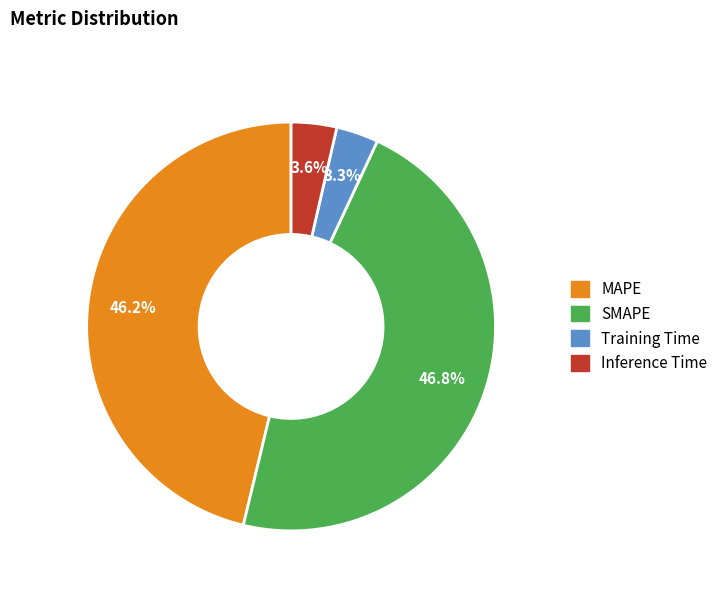

What is the largest slice in the pie chart?

SMAPE